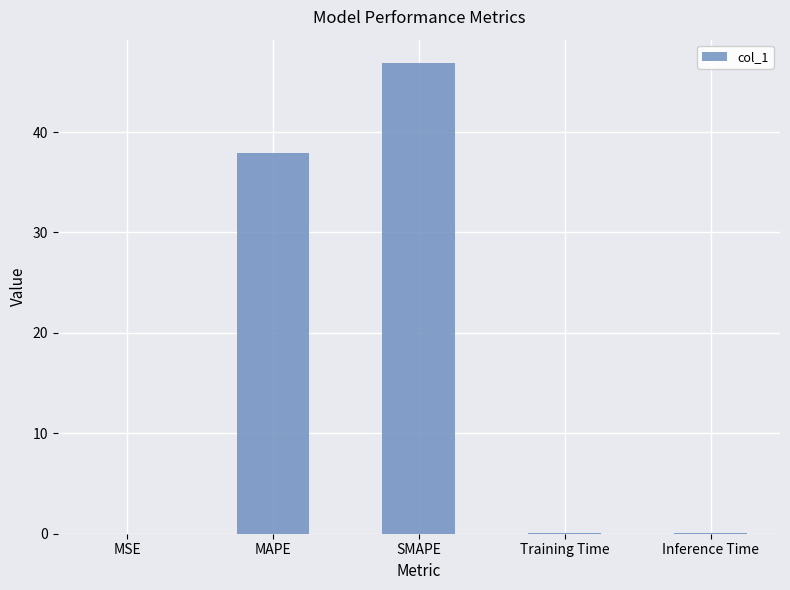

What is the sum of all values?

85.0